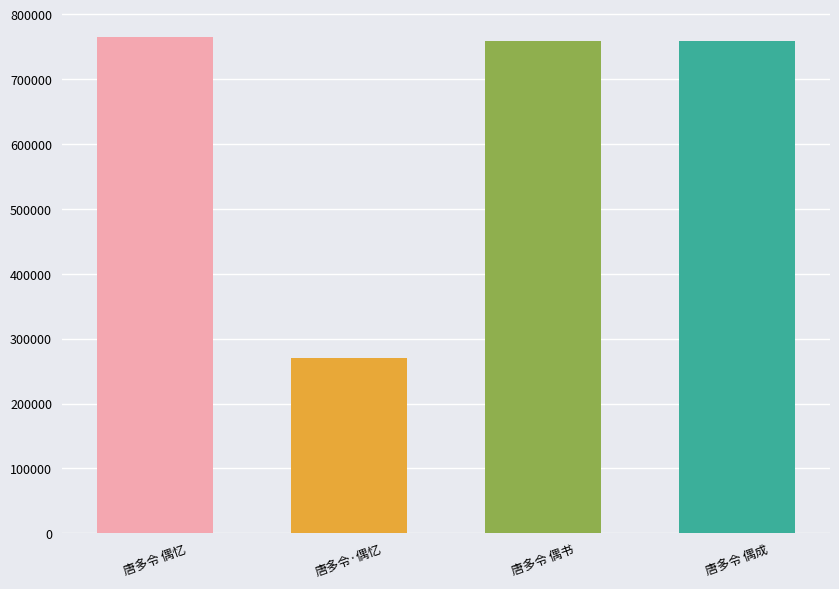

True or false: the data shows 1126611 at 唐多令 偶忆.

False